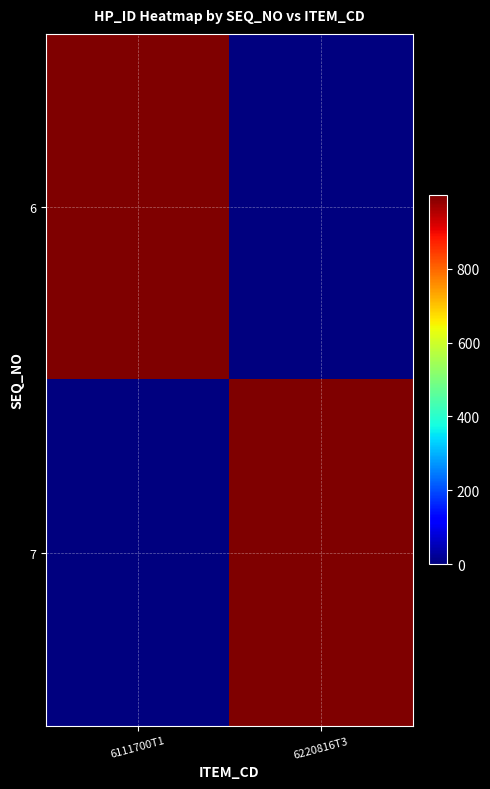

At which category is the sum across all series the highest?

6111700T1